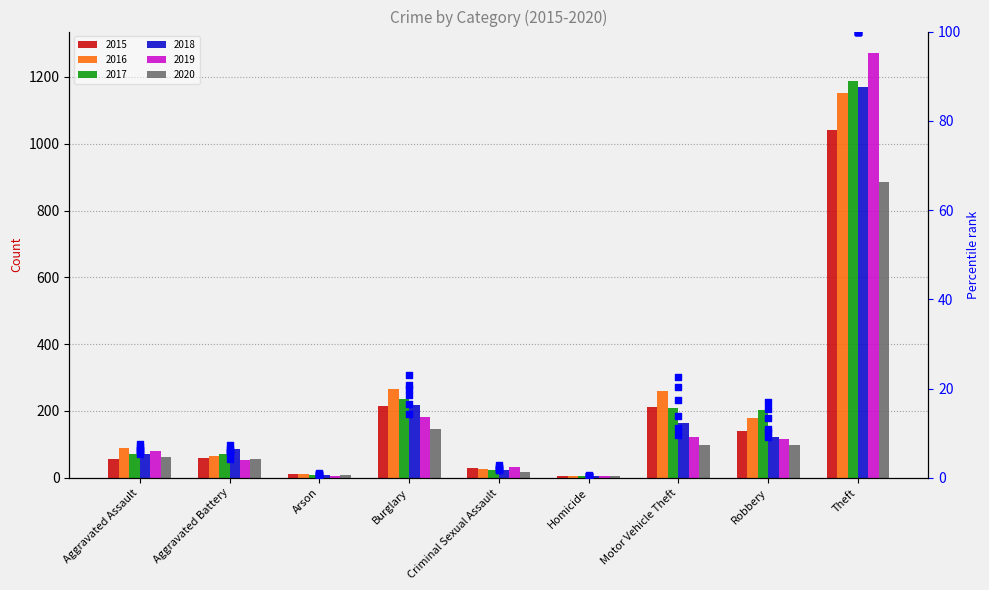

Between Homicide and Theft, which is larger?

Theft